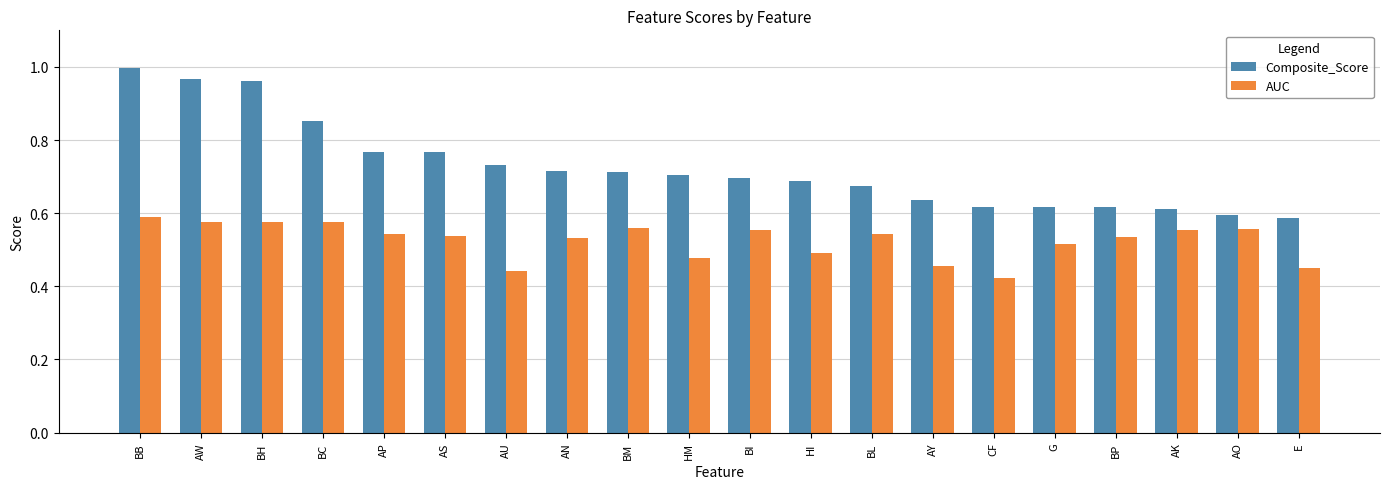

What is the sum of the AUC values at BC and AW?

1.2